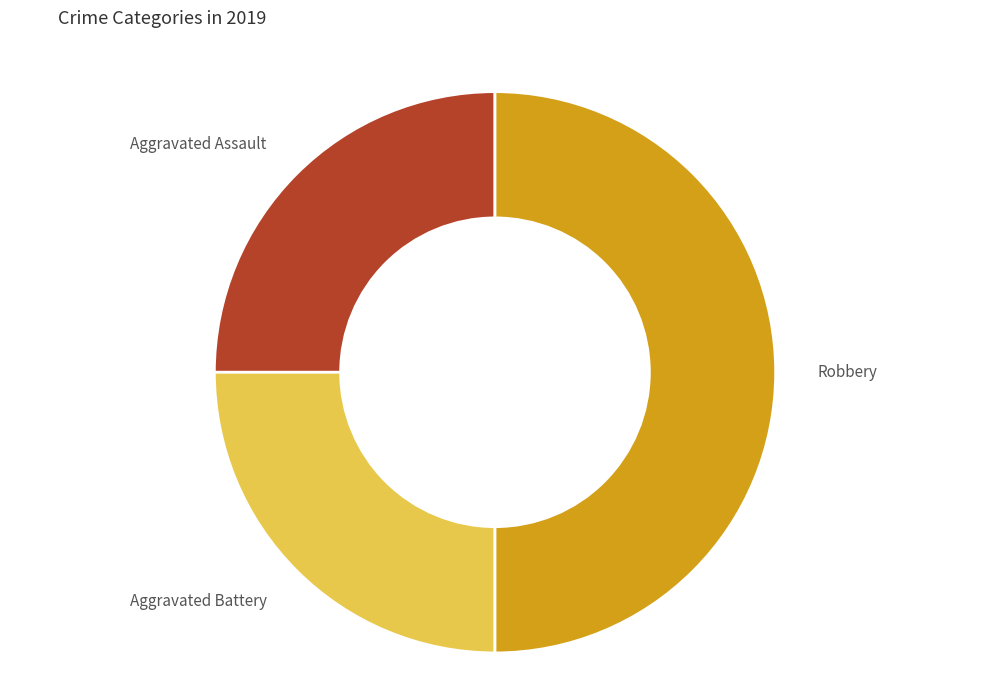

What is the largest slice in the pie chart?

Robbery